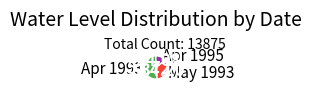

How many slices are in this pie chart?

3